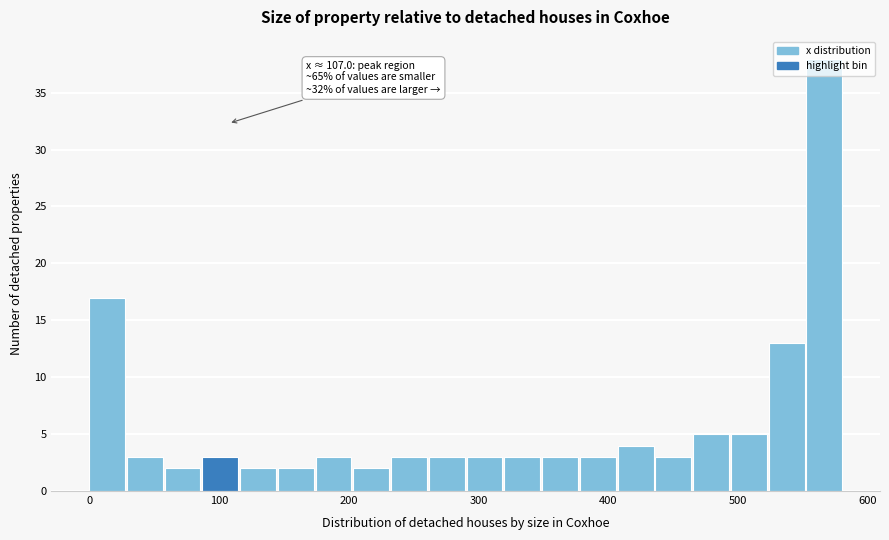

Read against the x-axis, roughly where is the centre of the tallest bar?

570